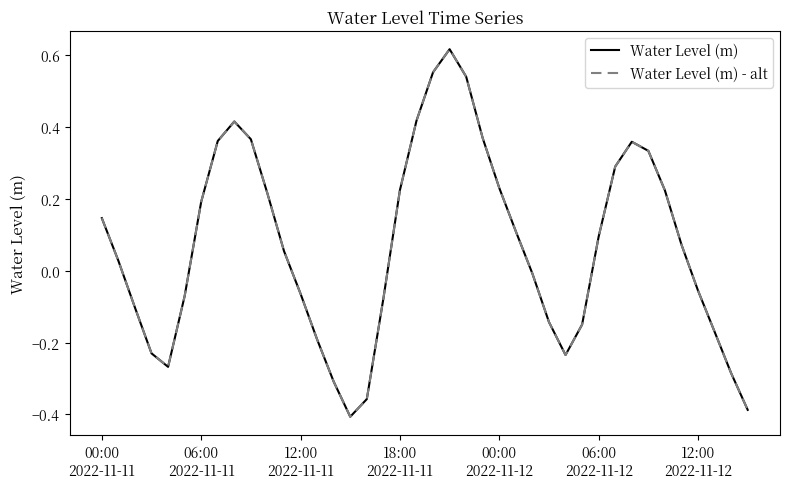

What is the maximum value shown in the chart?

0.6